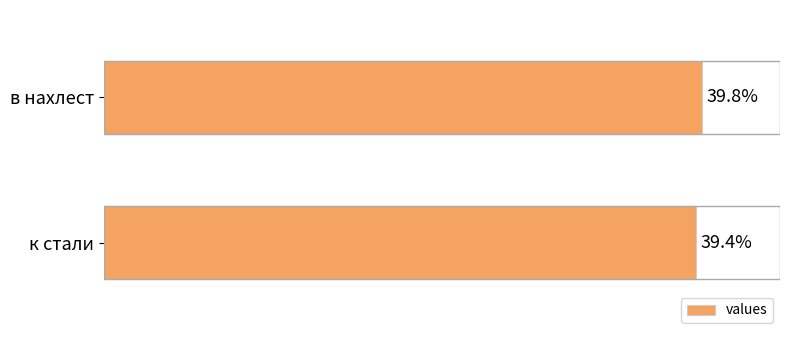

List the labels in order of value, smallest first.

к стали, в нахлест